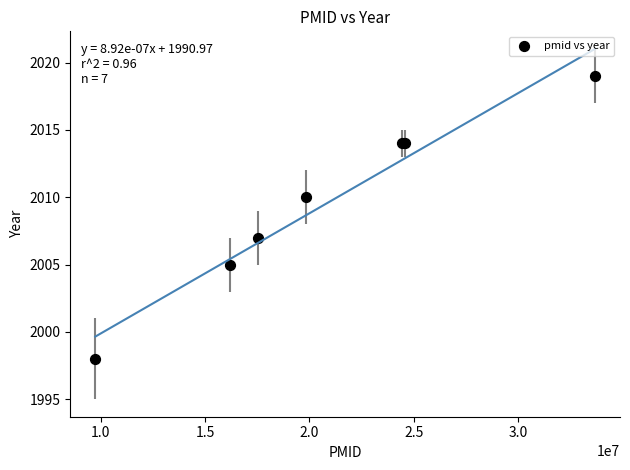

What Y value in the scatter plot is closest to 2008?

2007